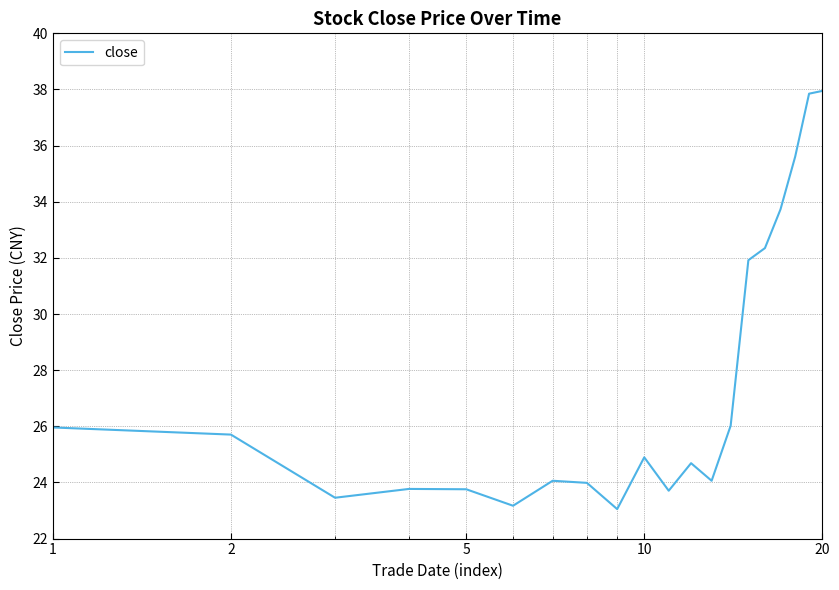

What is the maximum value shown in the chart?

37.9